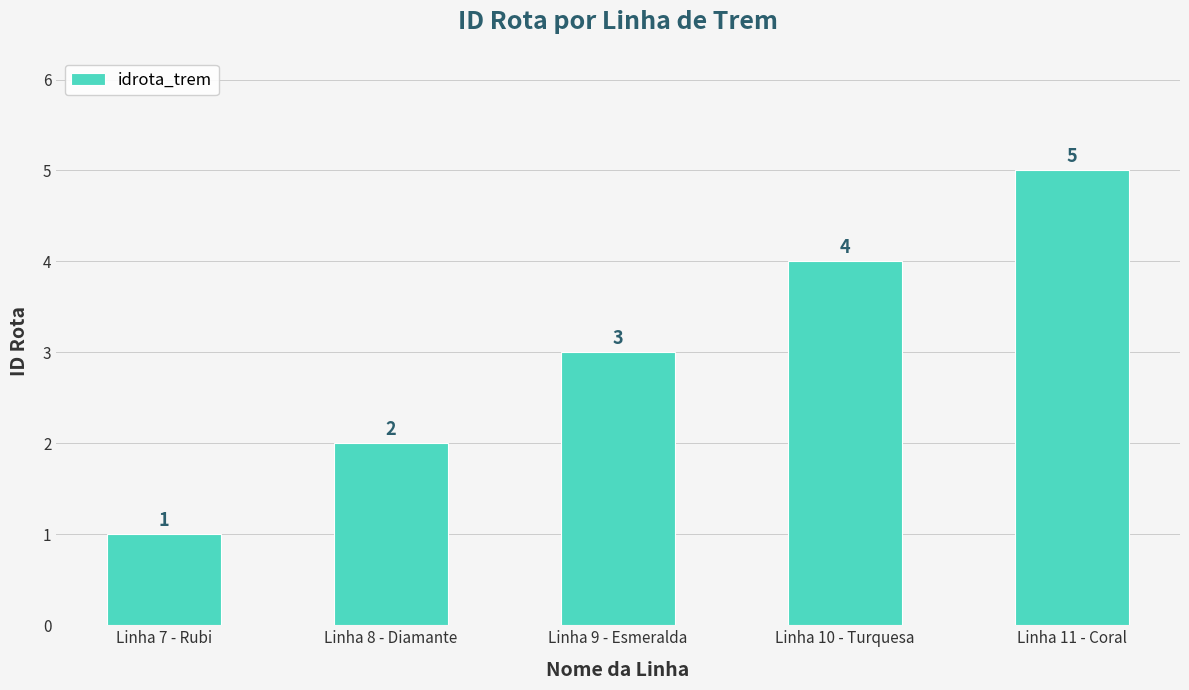

What is the ratio of the value at Linha 11 - Coral to the value at Linha 9 - Esmeralda?

1.7